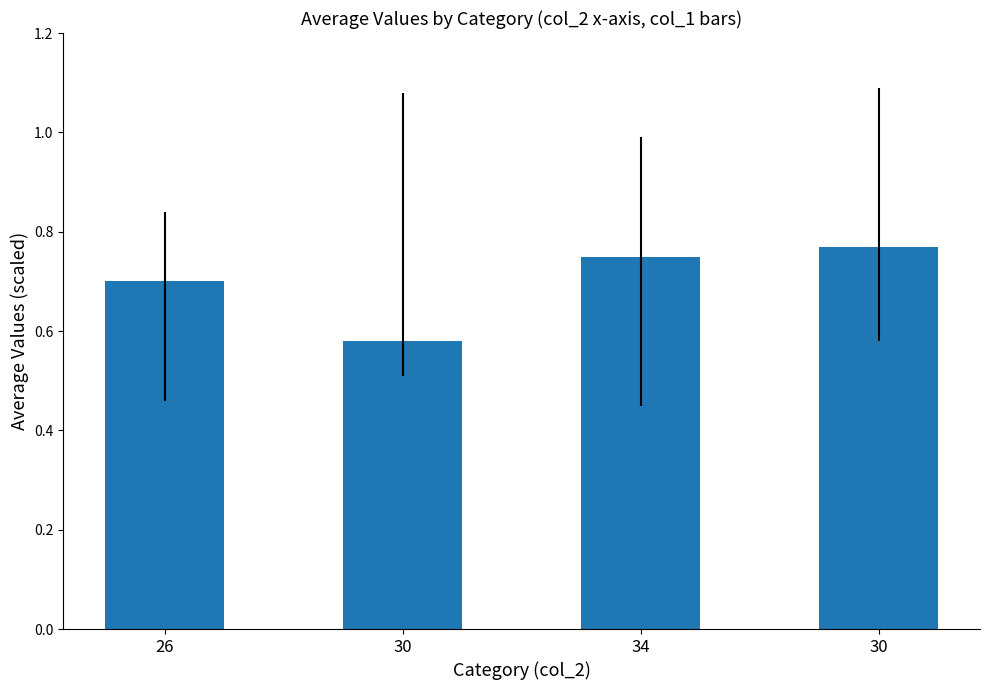

What is the label of the 4th bar from the left?

30